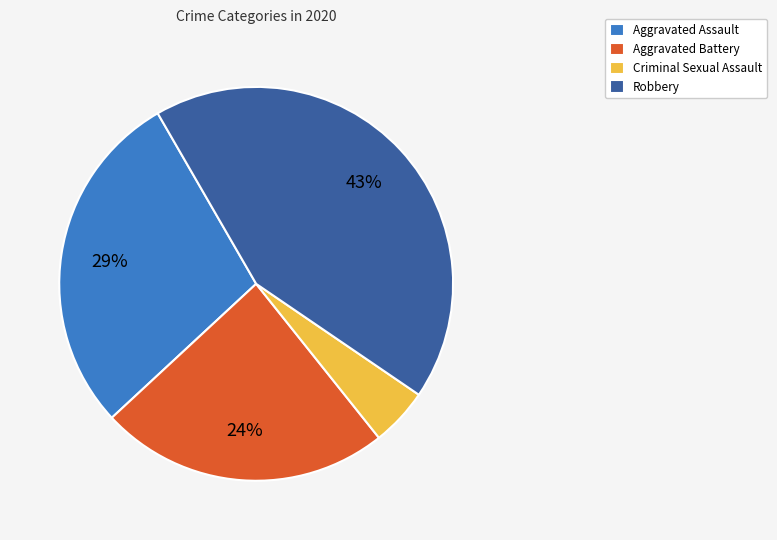

Is there any slice that represents more than half of the pie?

No